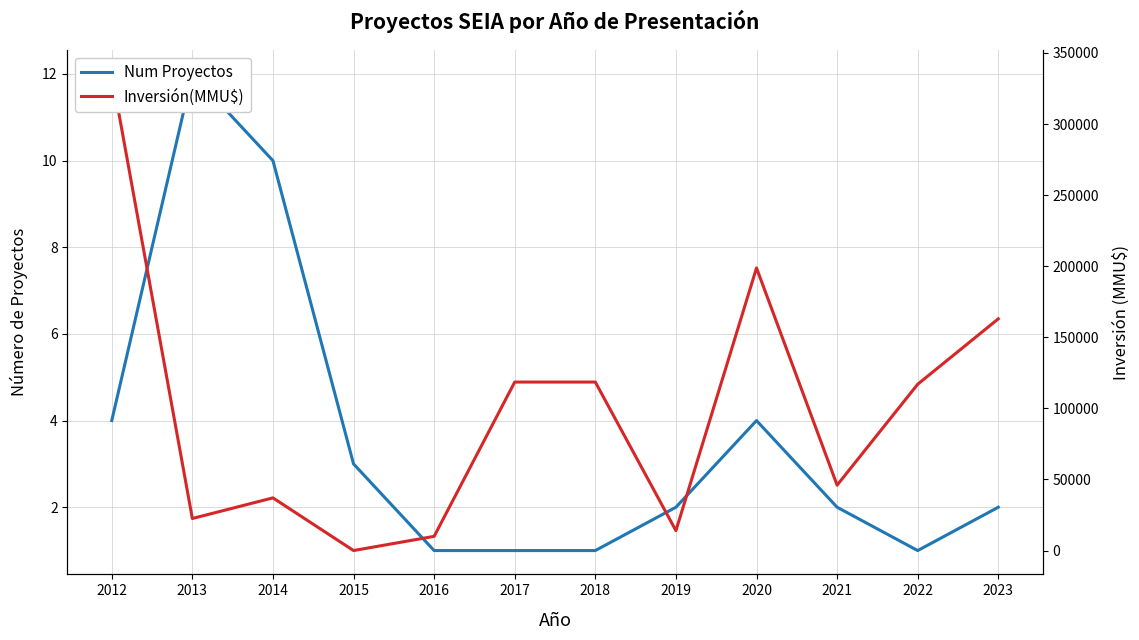

The value of Num Proyectos at 2013 is 12. True or false?

True